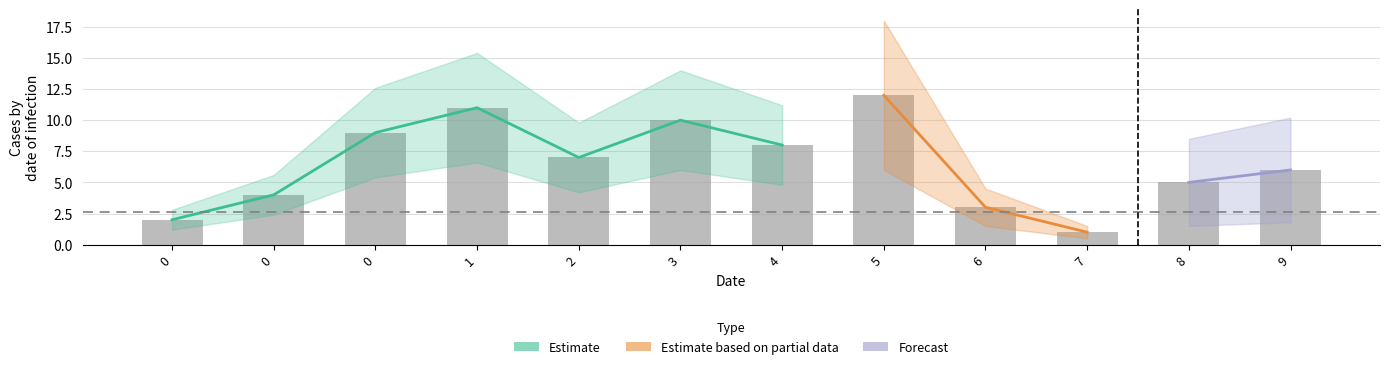

How many values are below 7?

6